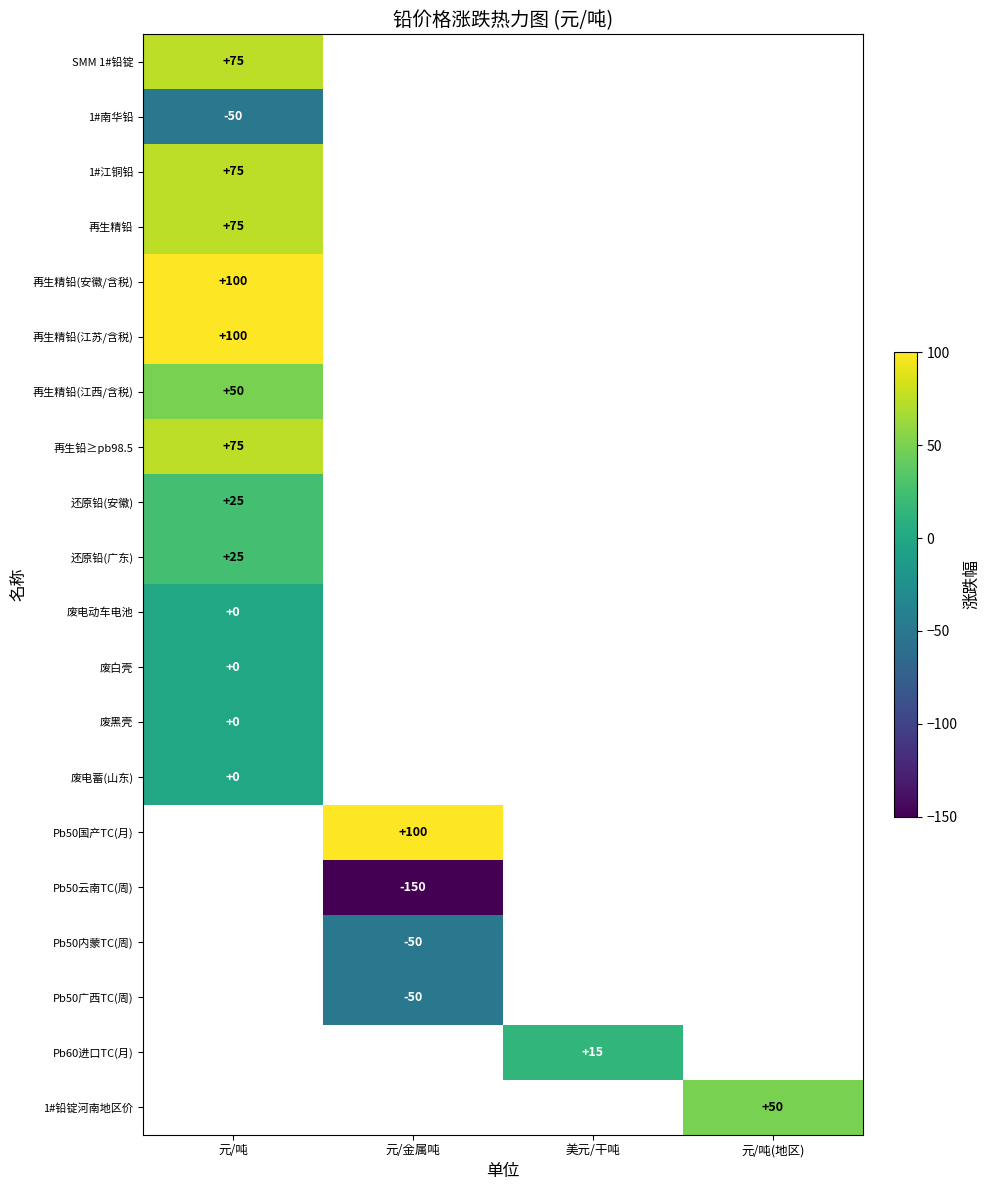

The value of 再生精铅 at 元/吨 is 111. True or false?

False